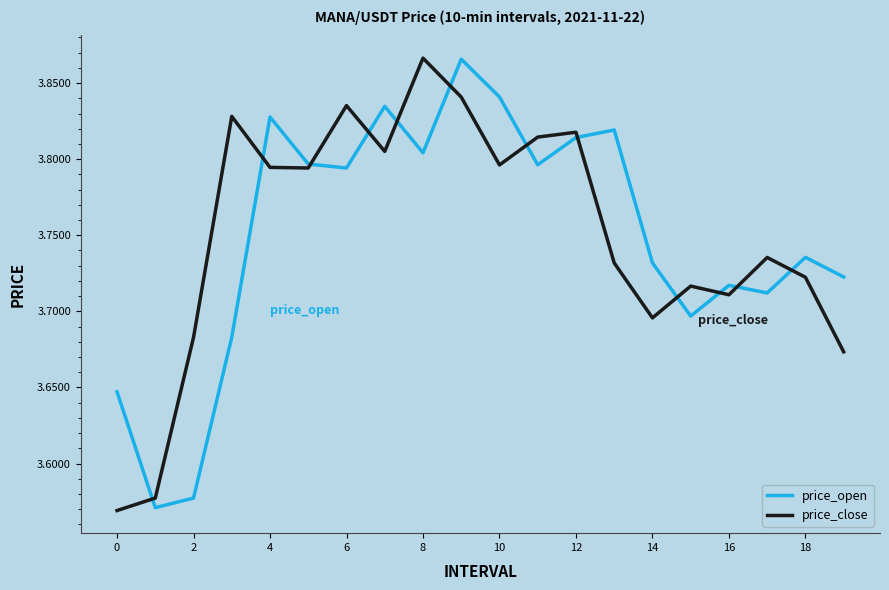

What is the sum of all price_open values?

75.0